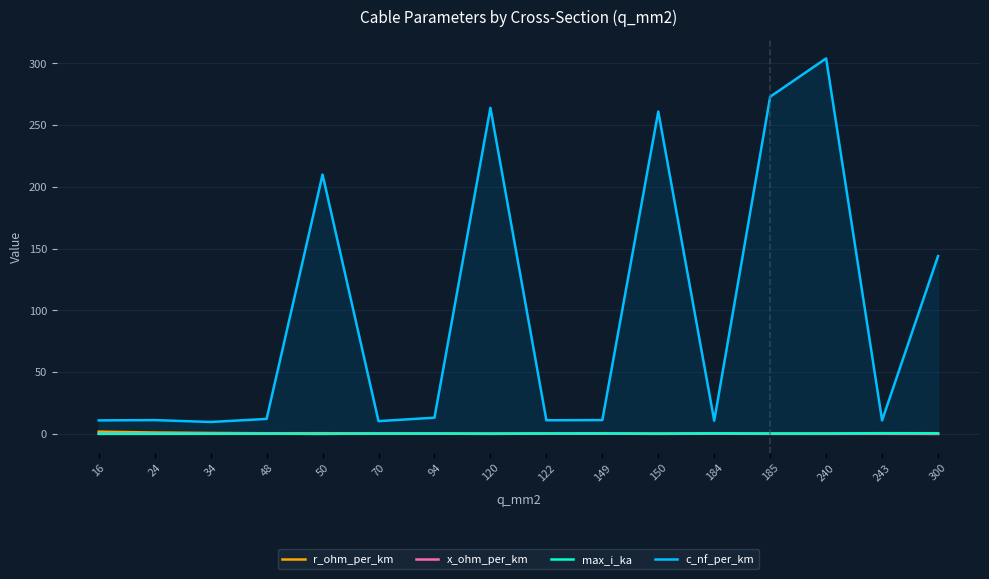

At how many categories does at least one series exceed 35?

6